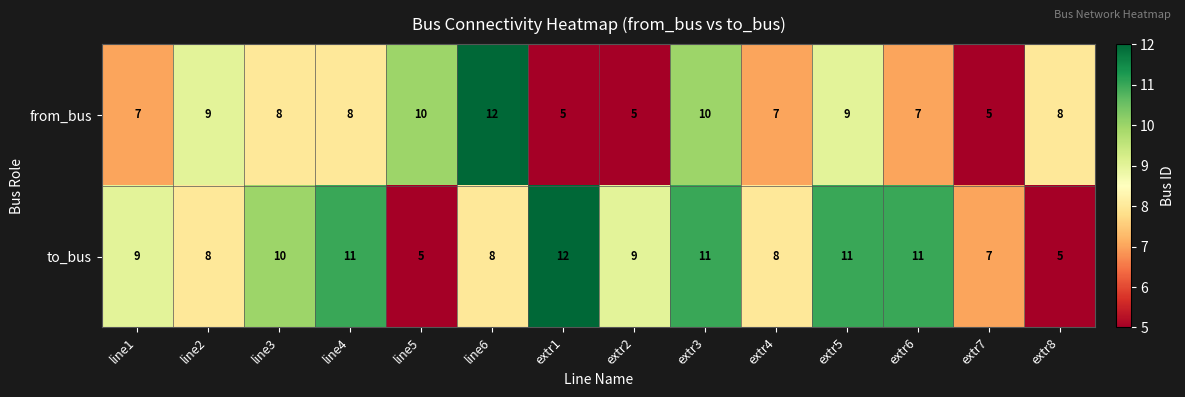

Which series changed the most between line3 and extr3?

from_bus